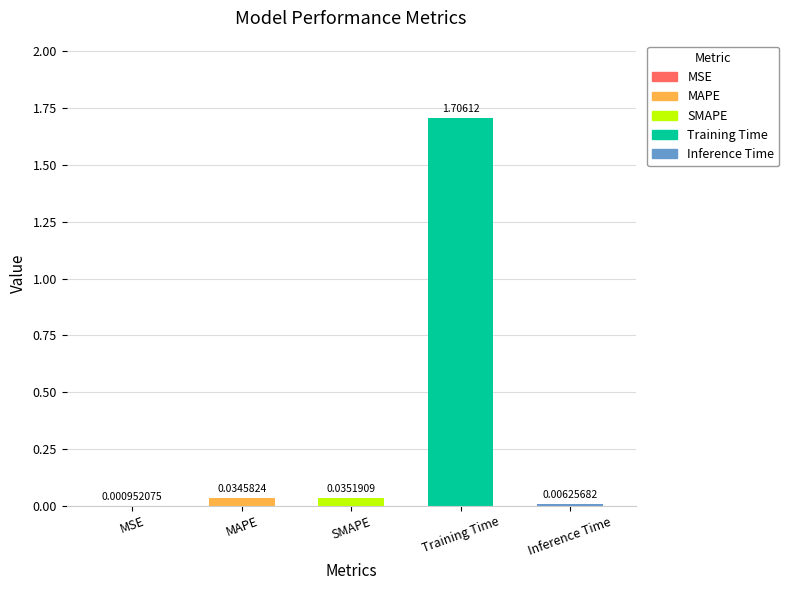

How many data points does each series have?

5